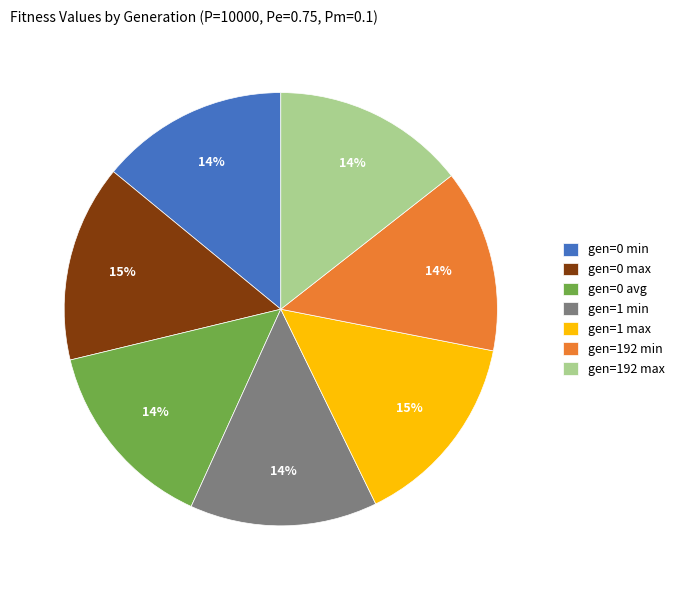

Do gen=1 max and gen=192 min together represent more than half of the pie?

No